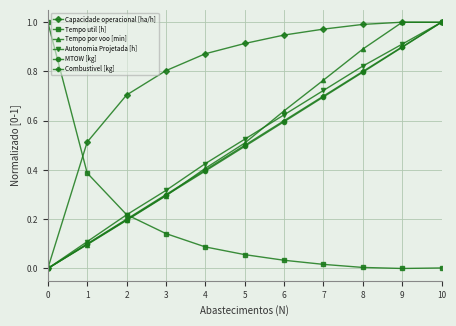

True or false: MTOW [kg] has a value of 0.5 at 5.

True